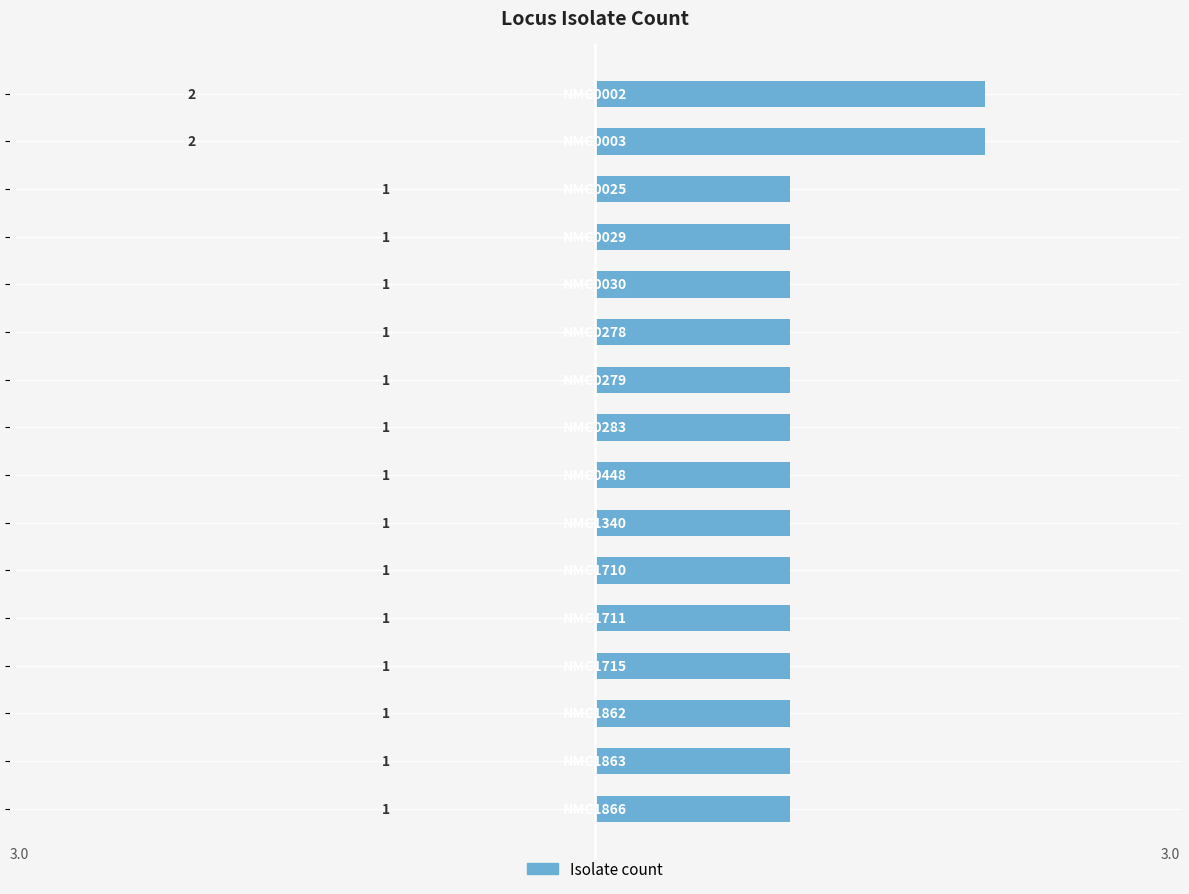

What is the value of the 5th bar from the top?

1